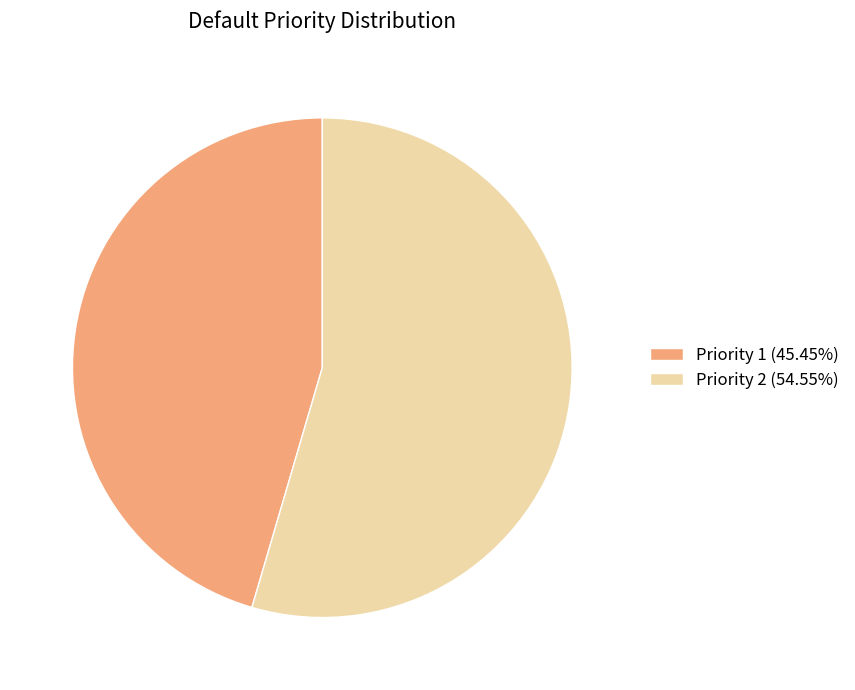

Combined, do Priority 1 (45.45%) and Priority 2 (54.55%) account for over 50%?

Yes